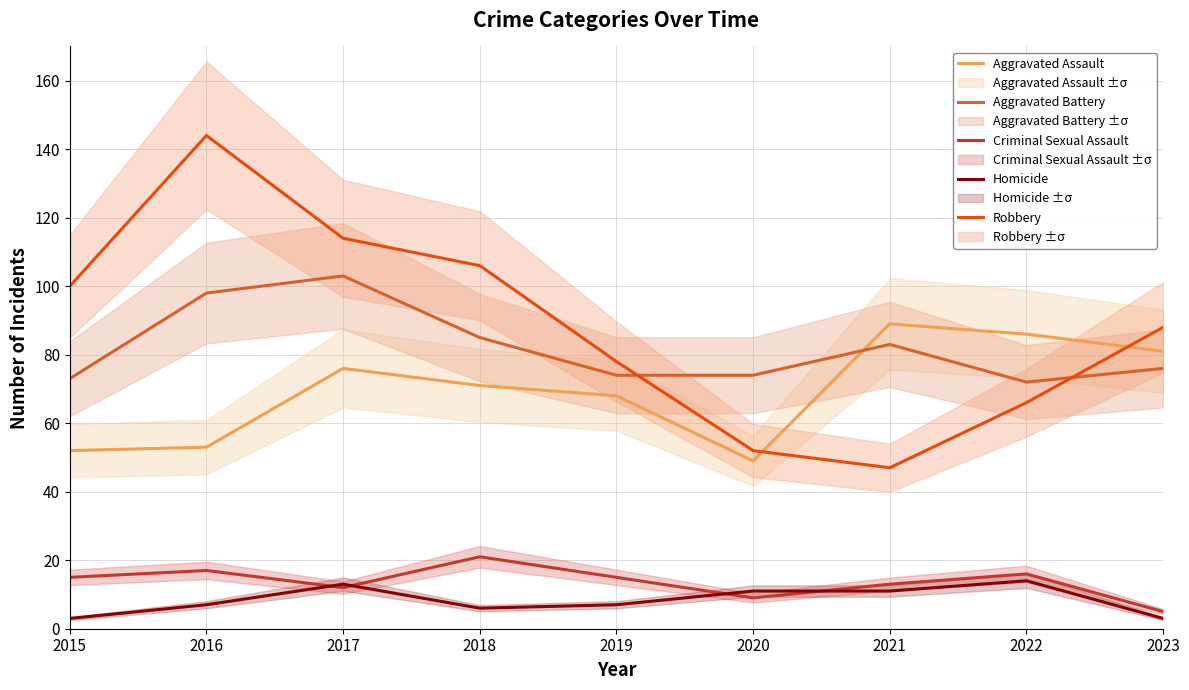

Count the number of categories in the chart.

9